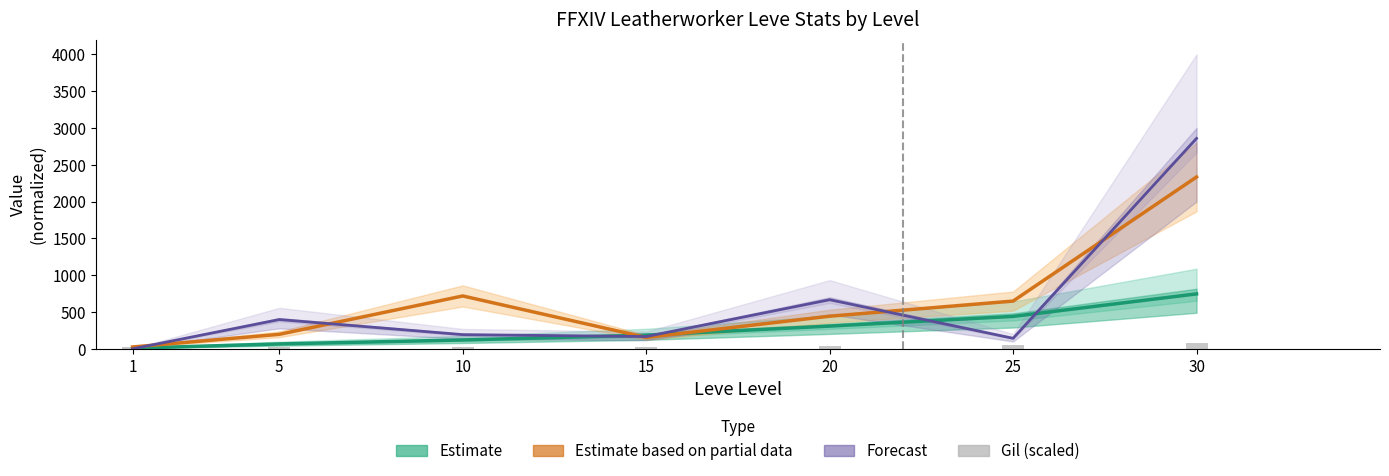

Reading left to right, transcribe all the data shown in this chart.

Estimate: 1=9.0	5=66.6	10=120.4	15=186.3	20=308.6	25=440.3	30=746.0
Estimate based on partial data: 1=25.1	5=196.9	10=717.9	15=154.4	20=442.9	25=648.5	30=2333.2
Forecast: 1=0.0	5=397.6	10=192.7	15=166.7	20=666.6	25=142.9	30=2857.1
Gil (scaled): 1=18.7	5=23.3	10=28.7	15=29.0	20=41.3	25=52.8	30=73.0